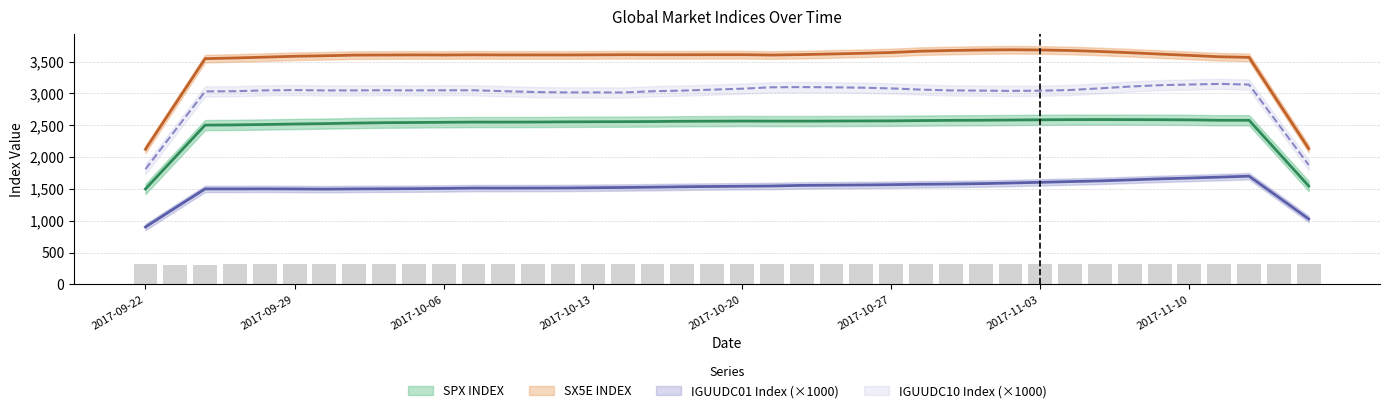

What is the value of the SX5E INDEX bar at the 12th from the left?

3610.5